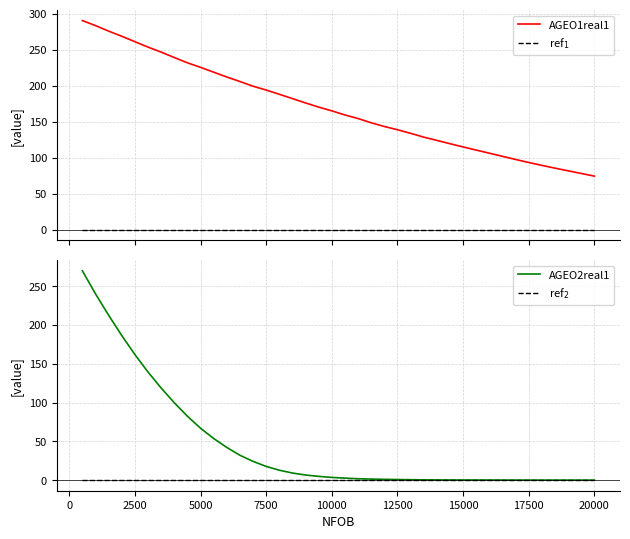

How many values in the AGEO1real1 series exceed 165?

20